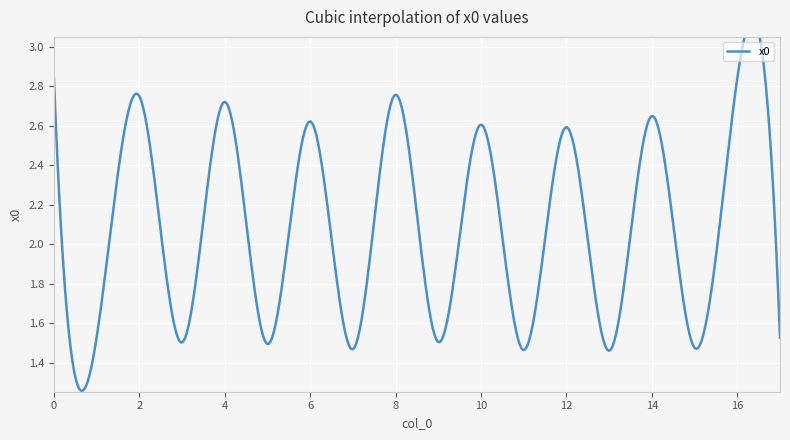

At which category does the chart reach its minimum across all series?

13